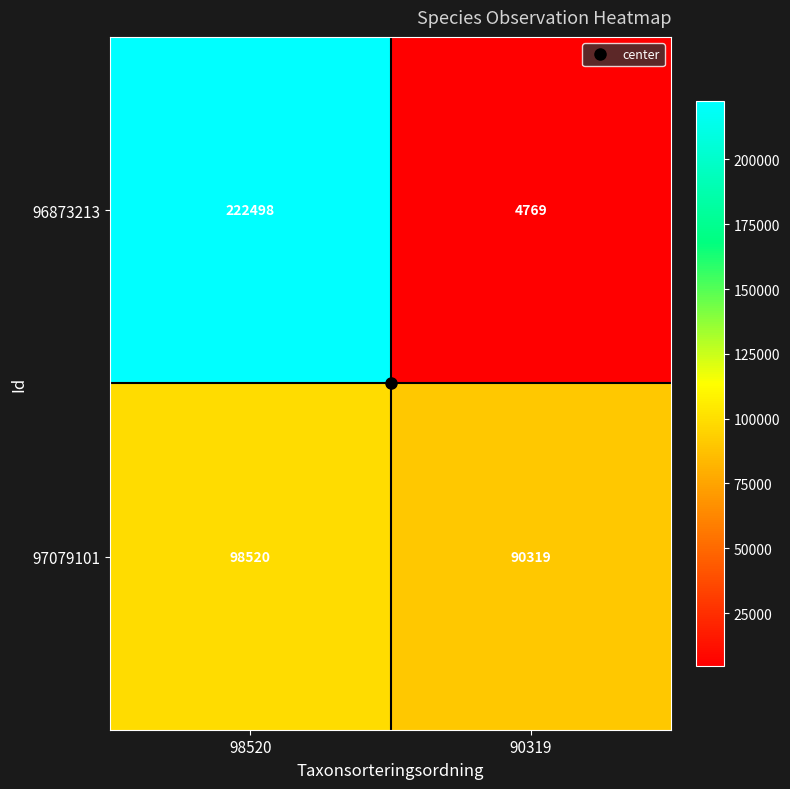

True or false: 96873213 has a value of 2399 at 90319.

False